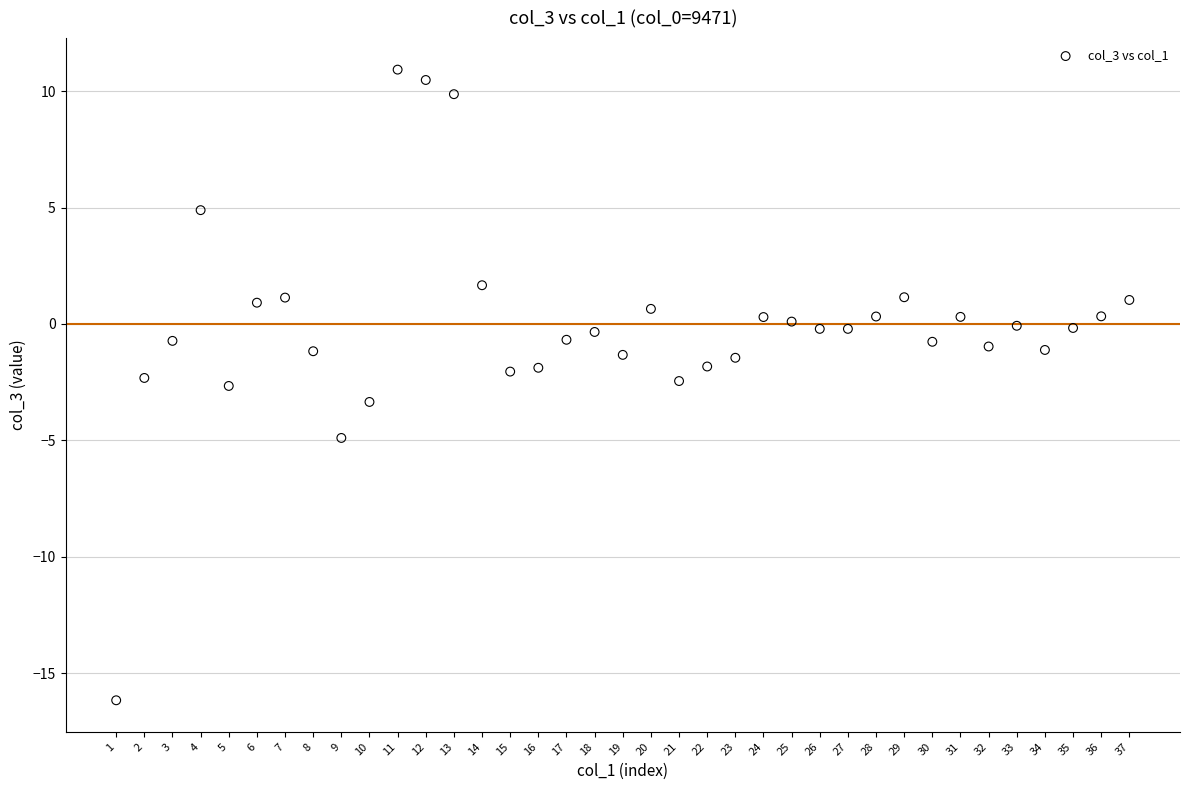

What is the range of Y values (max minus min)?

27.1